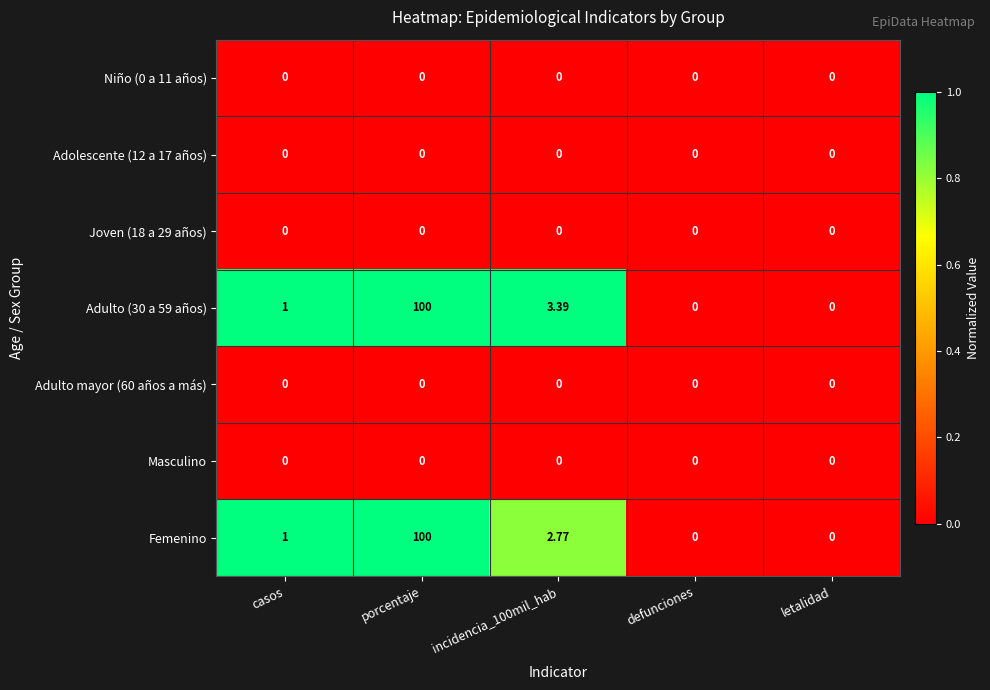

At which category is the sum across all series the highest?

porcentaje